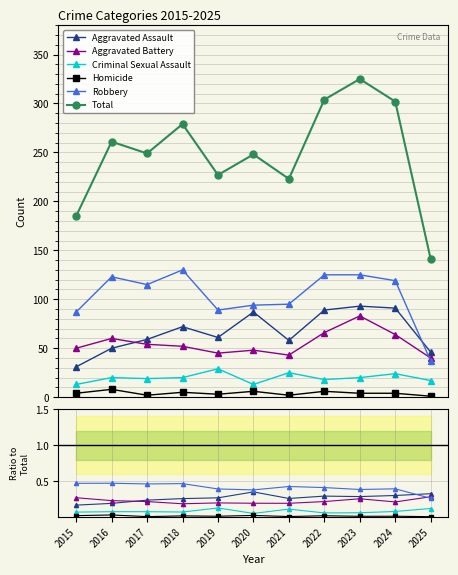

Reading left to right, list all the values displayed in this chart.

Aggravated Assault: 2015=0.2	2016=0.2	2017=0.2	2018=0.3	2019=0.3	2020=0.4	2021=0.3	2022=0.3	2023=0.3	2024=0.3	2025=0.3
Aggravated Battery: 2015=0.3	2016=0.2	2017=0.2	2018=0.2	2019=0.2	2020=0.2	2021=0.2	2022=0.2	2023=0.3	2024=0.2	2025=0.3
Criminal Sexual Assault: 2015=0.1	2016=0.1	2017=0.1	2018=0.1	2019=0.1	2020=0.1	2021=0.1	2022=0.1	2023=0.1	2024=0.1	2025=0.1
Homicide: 2015=0.0	2016=0.0	2017=0.0	2018=0.0	2019=0.0	2020=0.0	2021=0.0	2022=0.0	2023=0.0	2024=0.0	2025=0.0
Robbery: 2015=0.5	2016=0.5	2017=0.5	2018=0.5	2019=0.4	2020=0.4	2021=0.4	2022=0.4	2023=0.4	2024=0.4	2025=0.3
Total: 2015=185.0	2016=261.0	2017=249.0	2018=279.0	2019=227.0	2020=248.0	2021=223.0	2022=304.0	2023=325.0	2024=302.0	2025=141.0